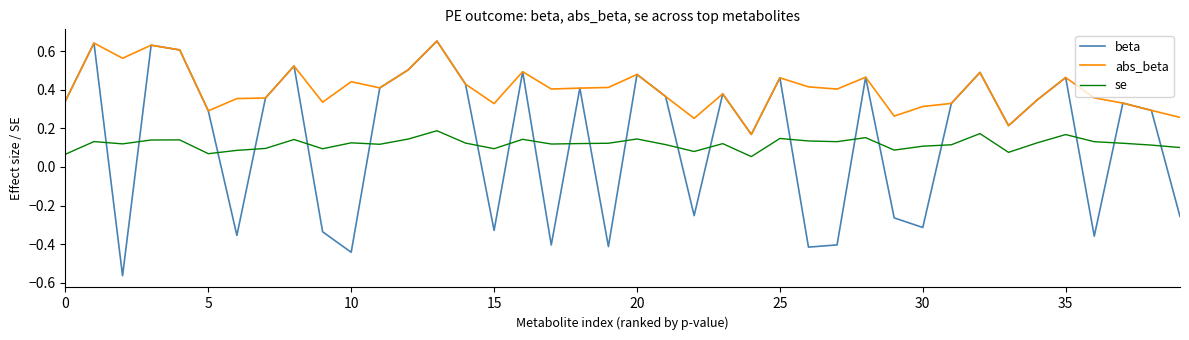

How many positive values does the beta series have?

26